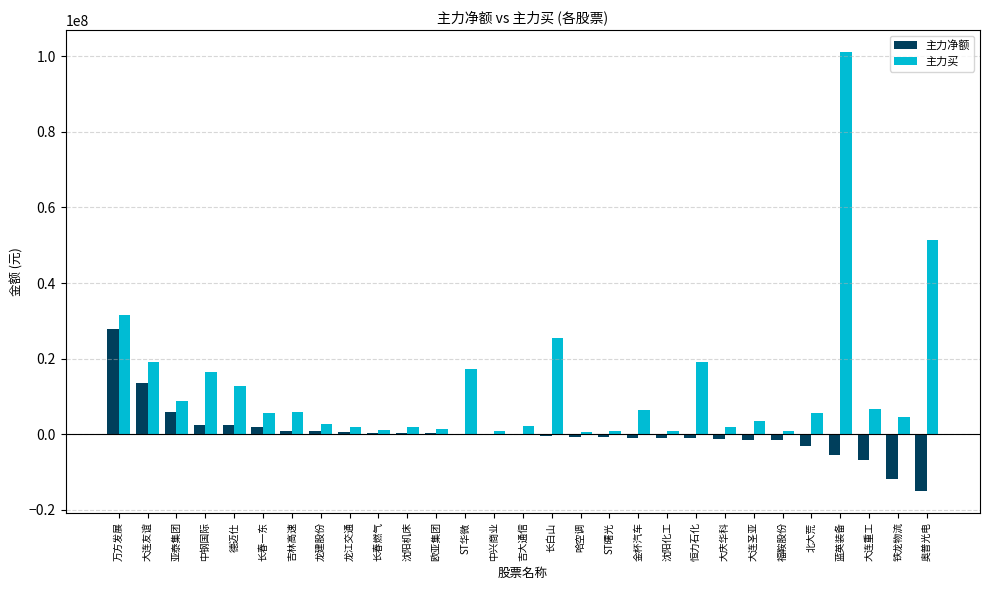

Which series has the largest total across all categories?

主力买